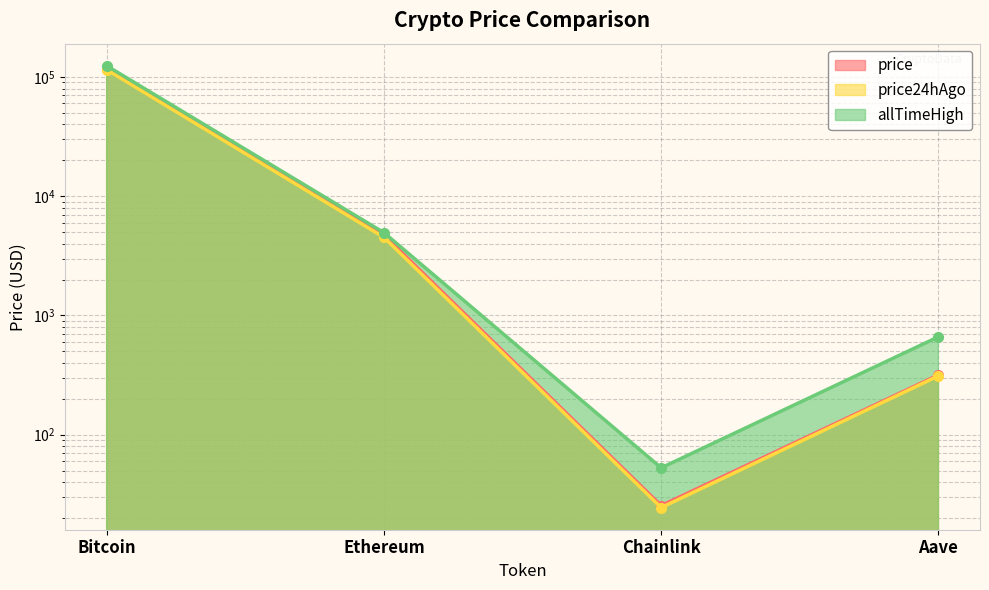

What are all the series names shown in the legend?

price, price24hAgo, allTimeHigh